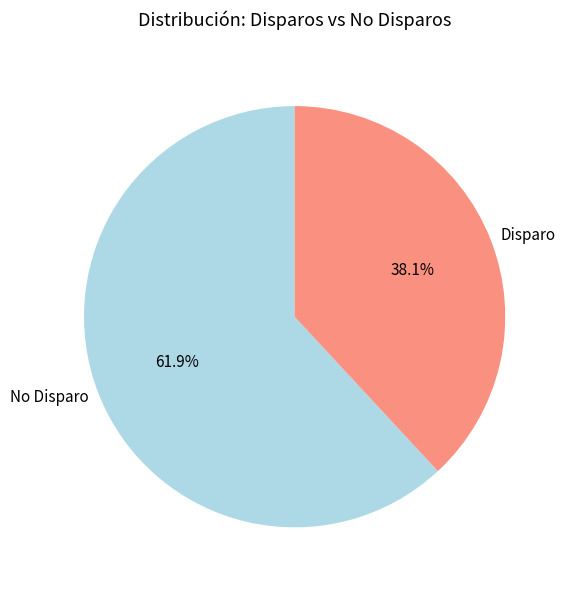

Which has a higher value, Disparo or No Disparo?

No Disparo